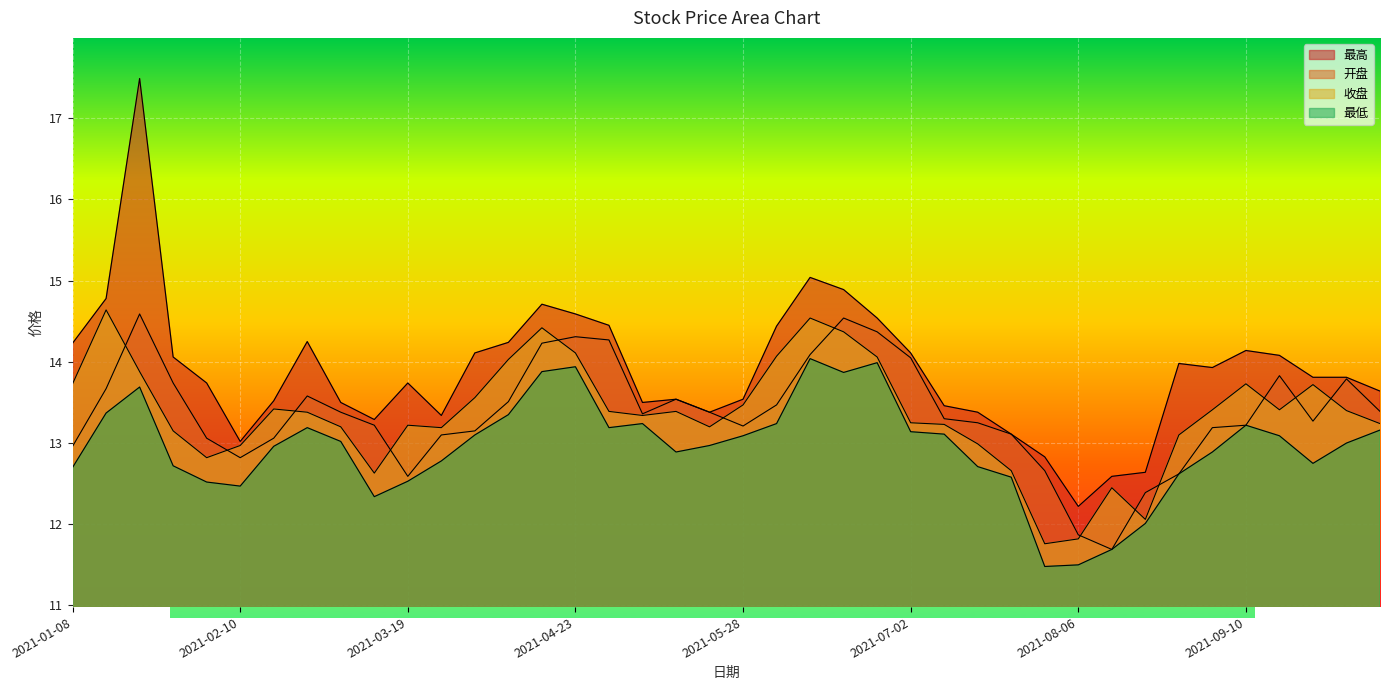

Which series changed the most between 2021-01-15 and 2021-02-26?

收盘